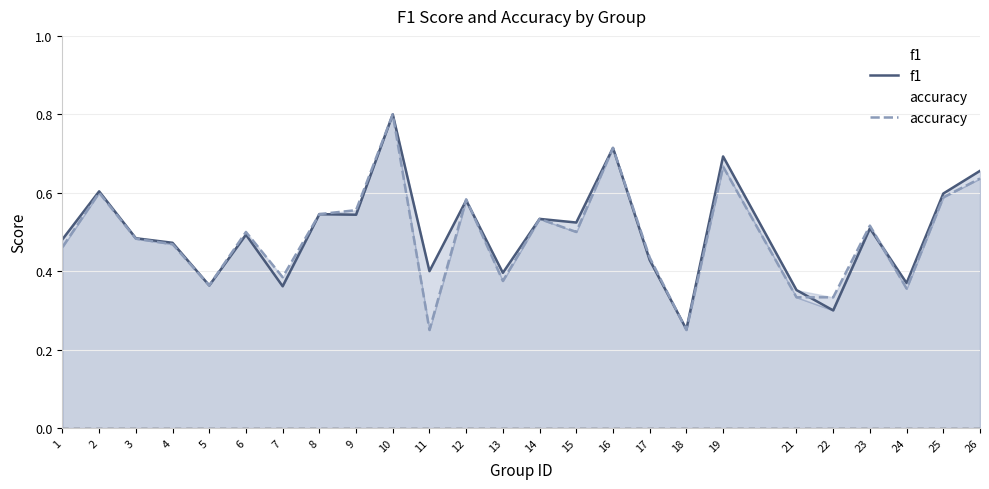

List the series in order of their peak value, highest first.

f1, accuracy